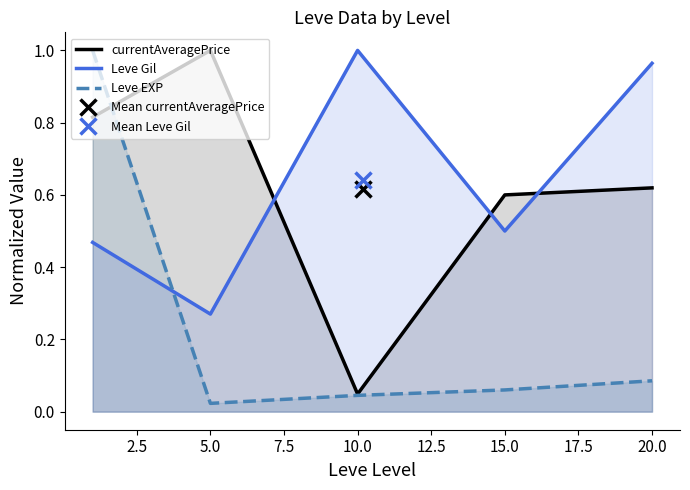

How many times do currentAveragePrice and Leve EXP cross each other?

1